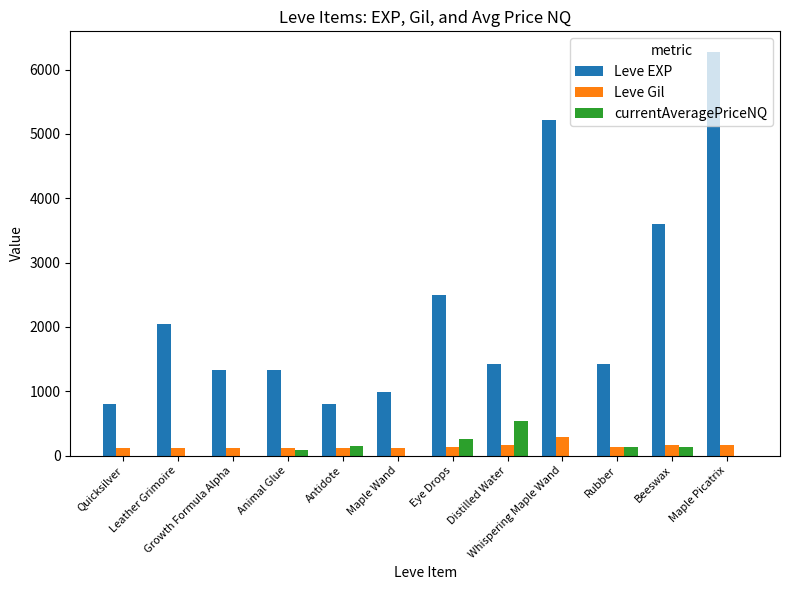

Between Quicksilver and Leather Grimoire, which series saw the biggest shift?

Leve EXP